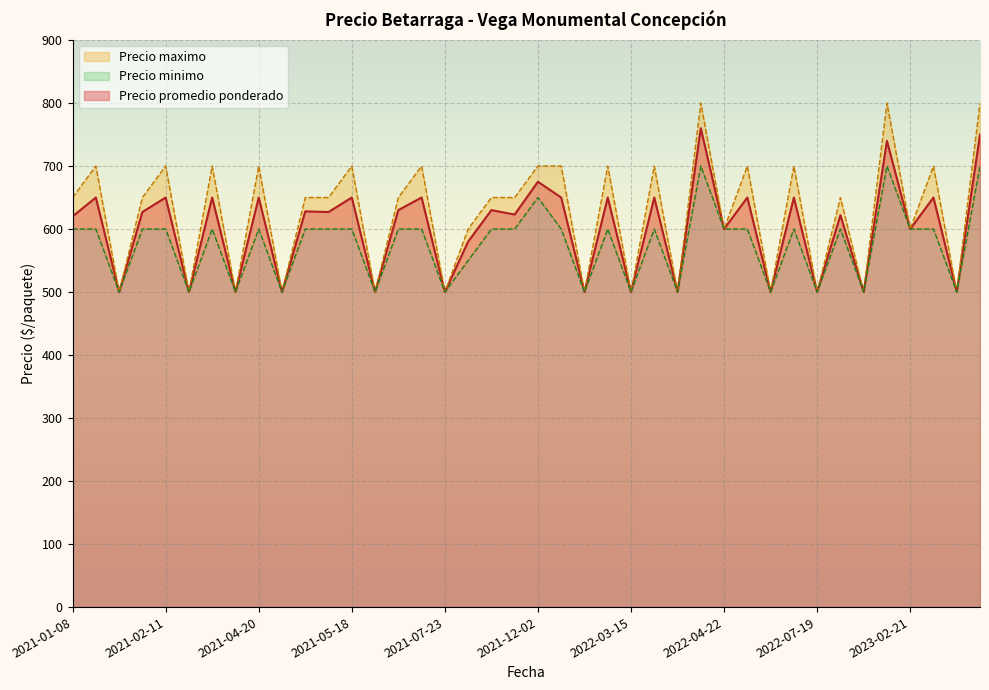

Reading left to right, what are all the values shown in this chart?

Precio promedio ponderado: 620	650	500	627	650	500	650	500	650	500	628	627	650	500	630	650	500	580	630	623	675	650	500	650	500	650	500	760	600	650	500	650	500	622	500	740	600	650	500	750
Precio maximo: 650	700	500	650	700	500	700	500	700	500	650	650	700	500	650	700	500	600	650	650	700	700	500	700	500	700	500	800	600	700	500	700	500	650	500	800	600	700	500	800
Precio minimo: 600	600	500	600	600	500	600	500	600	500	600	600	600	500	600	600	500	550	600	600	650	600	500	600	500	600	500	700	600	600	500	600	500	600	500	700	600	600	500	700